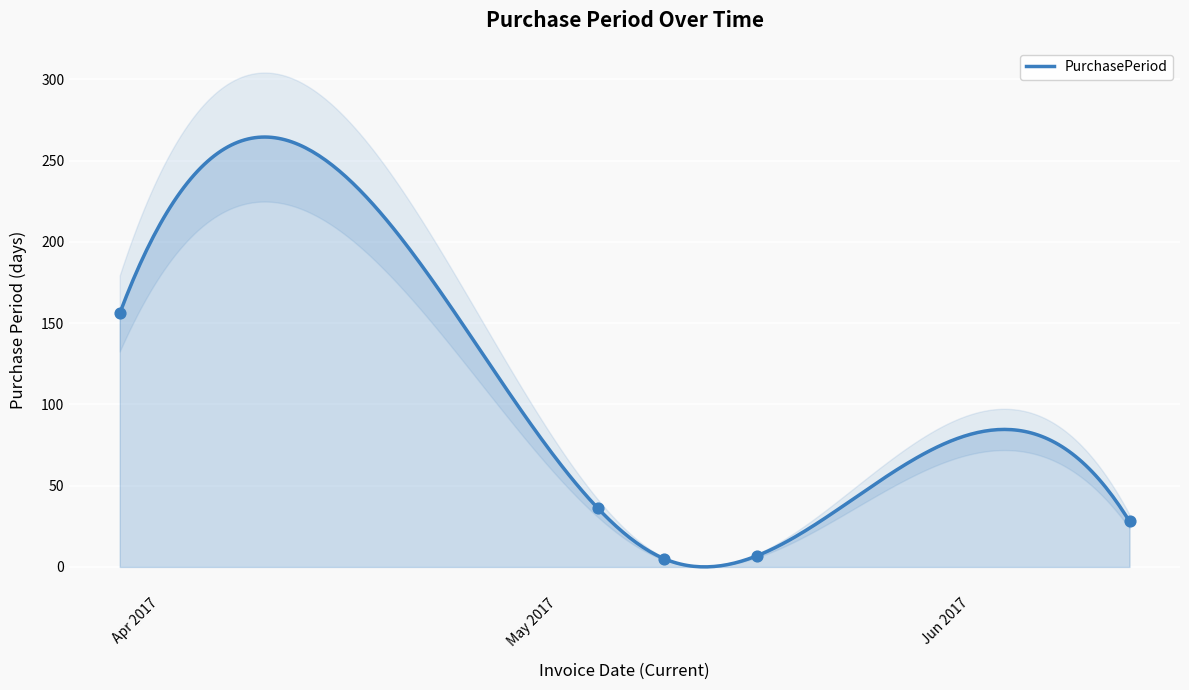

What is the change in value from 2017-03-29 to 2017-06-13?

-128